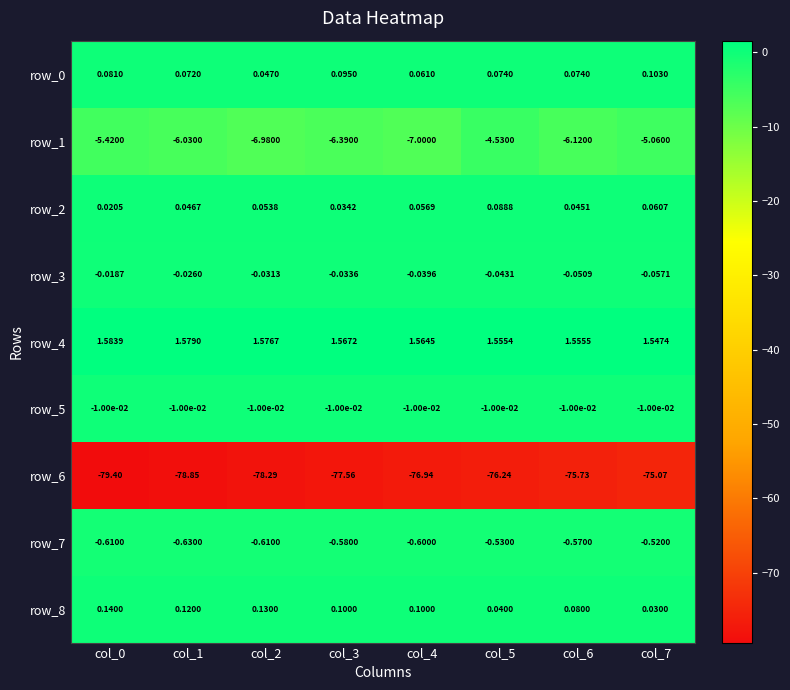

Is the value of row_1 at col_0 greater than the value of row_5 at col_5?

No